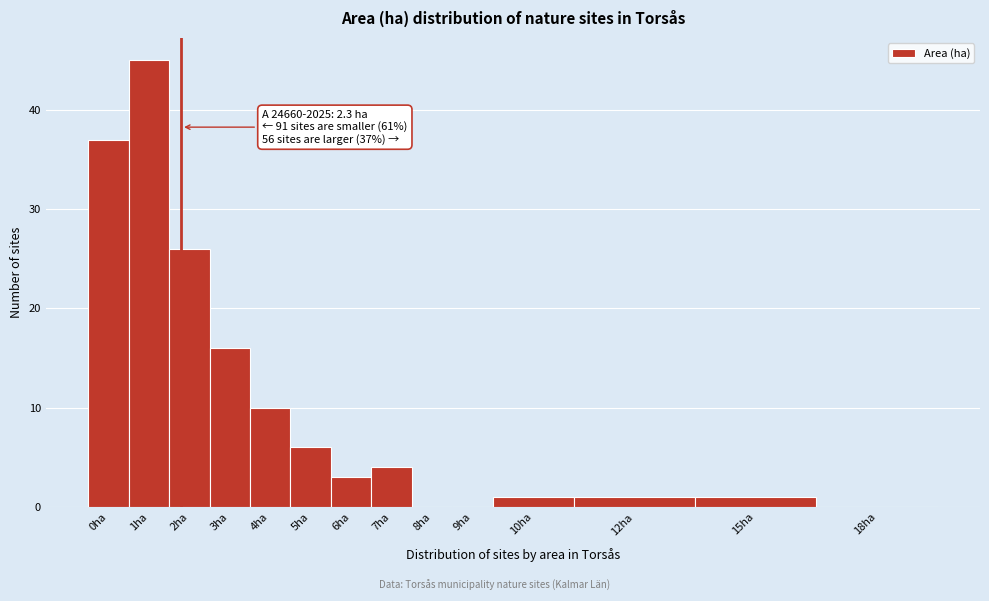

Reading right to left, what are all the values shown in this chart?

18ha=0	15ha=1	12ha=1	10ha=1	9ha=0	8ha=0	7ha=4	6ha=3	5ha=6	4ha=10	3ha=16	2ha=26	1ha=45	0ha=37